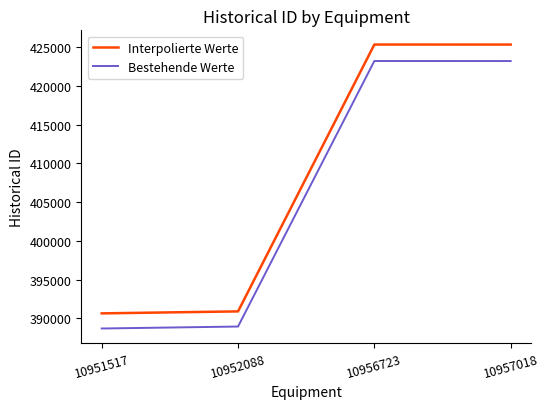

At how many categories does at least one series exceed 389985?

4